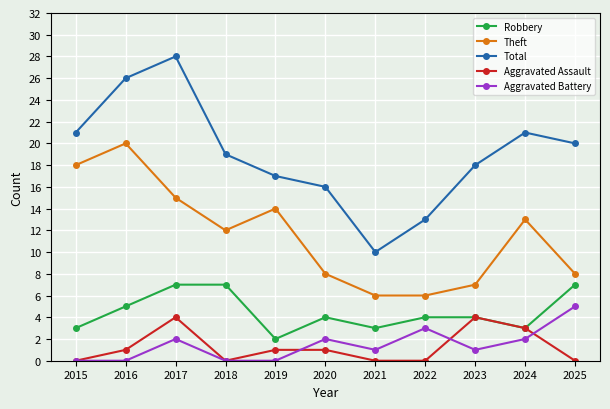

At 2016, list the series in order from largest to smallest.

Total, Theft, Robbery, Aggravated Assault, Aggravated Battery